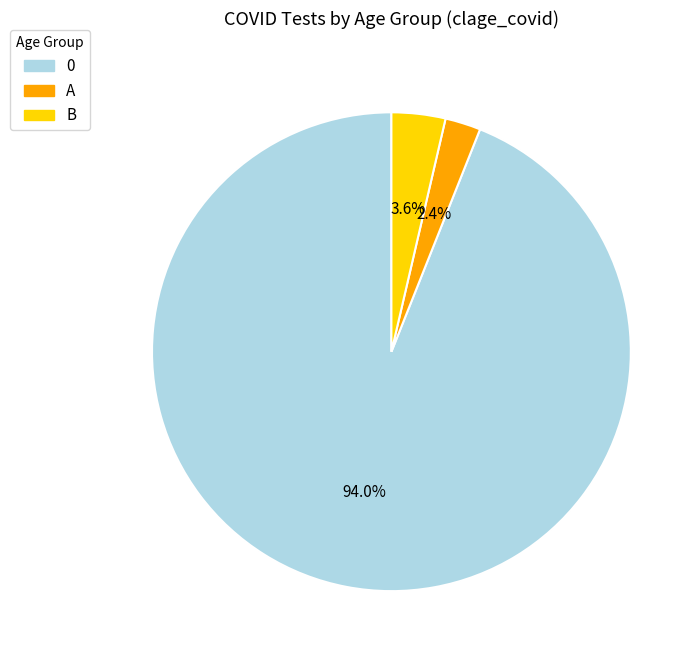

Do 0 and A together represent more than half of the pie?

Yes